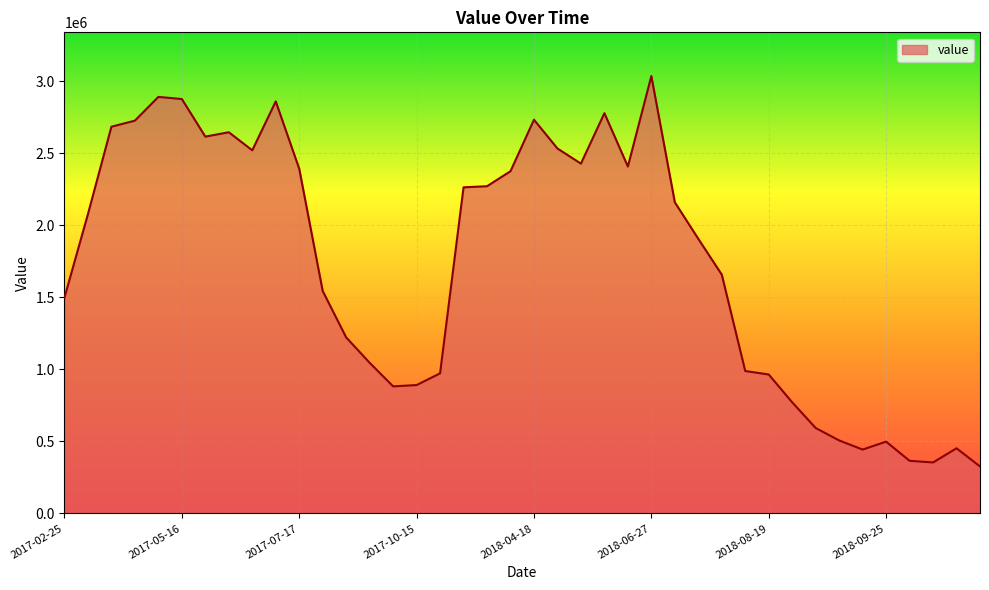

What is the maximum value shown in the chart?

3035258.8